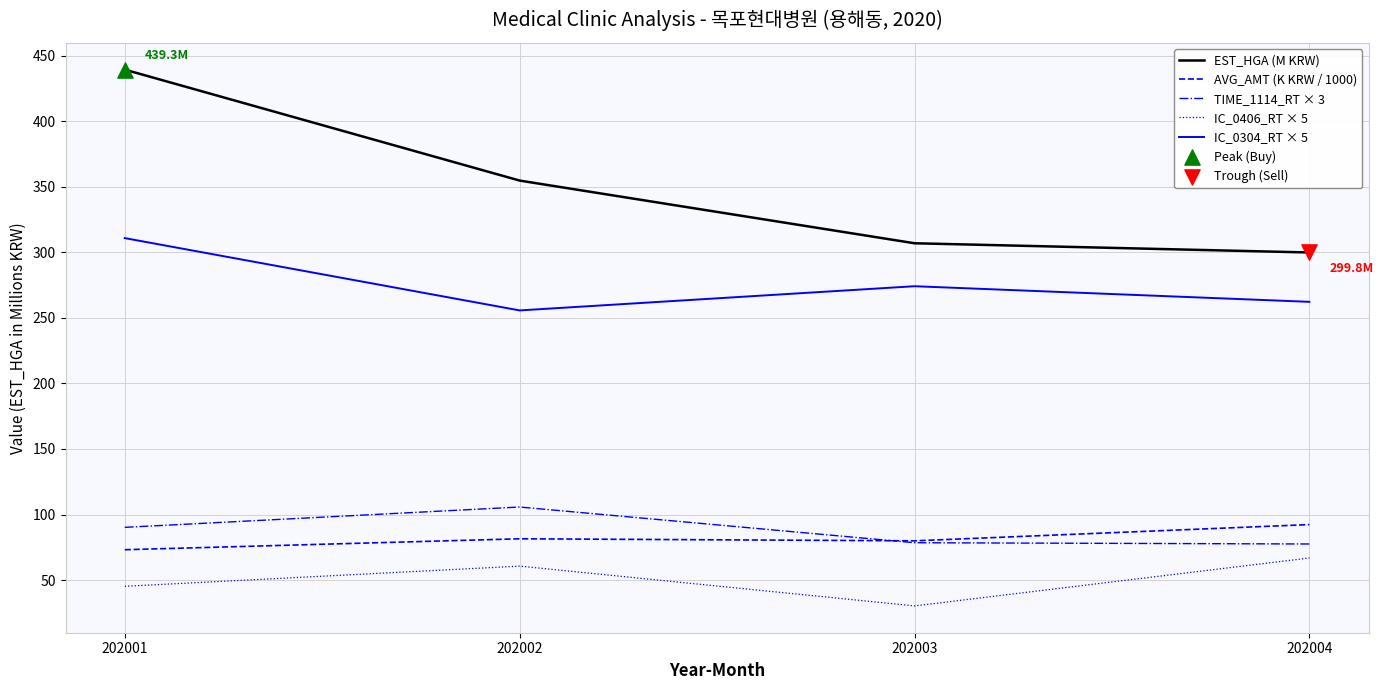

At which label does EST_HGA (M KRW) reach its peak?

202001